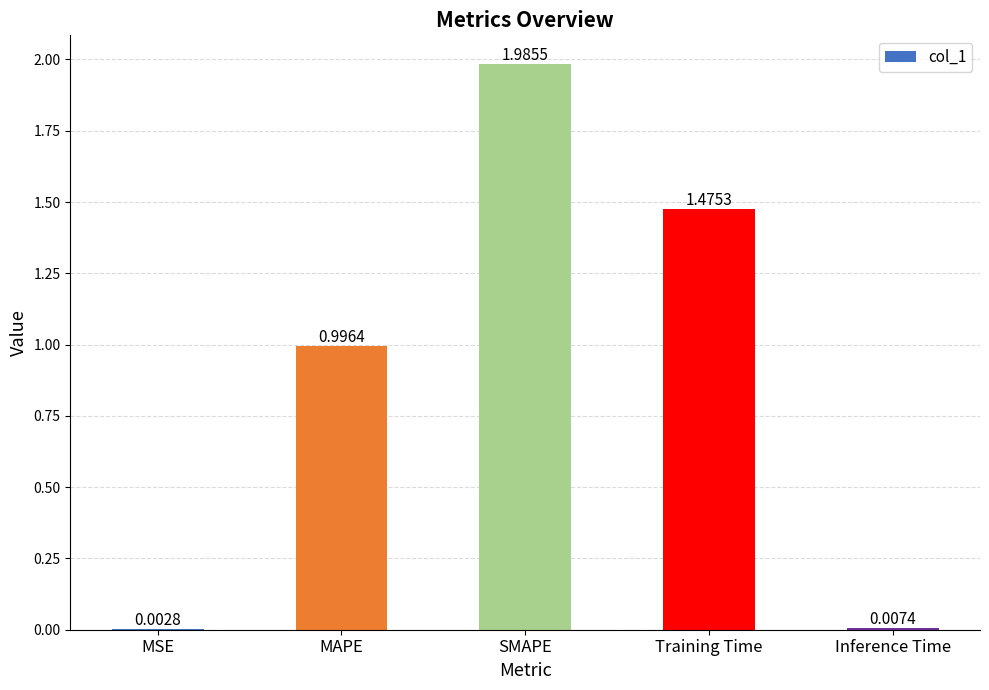

At which category does the chart reach its peak across all series?

SMAPE